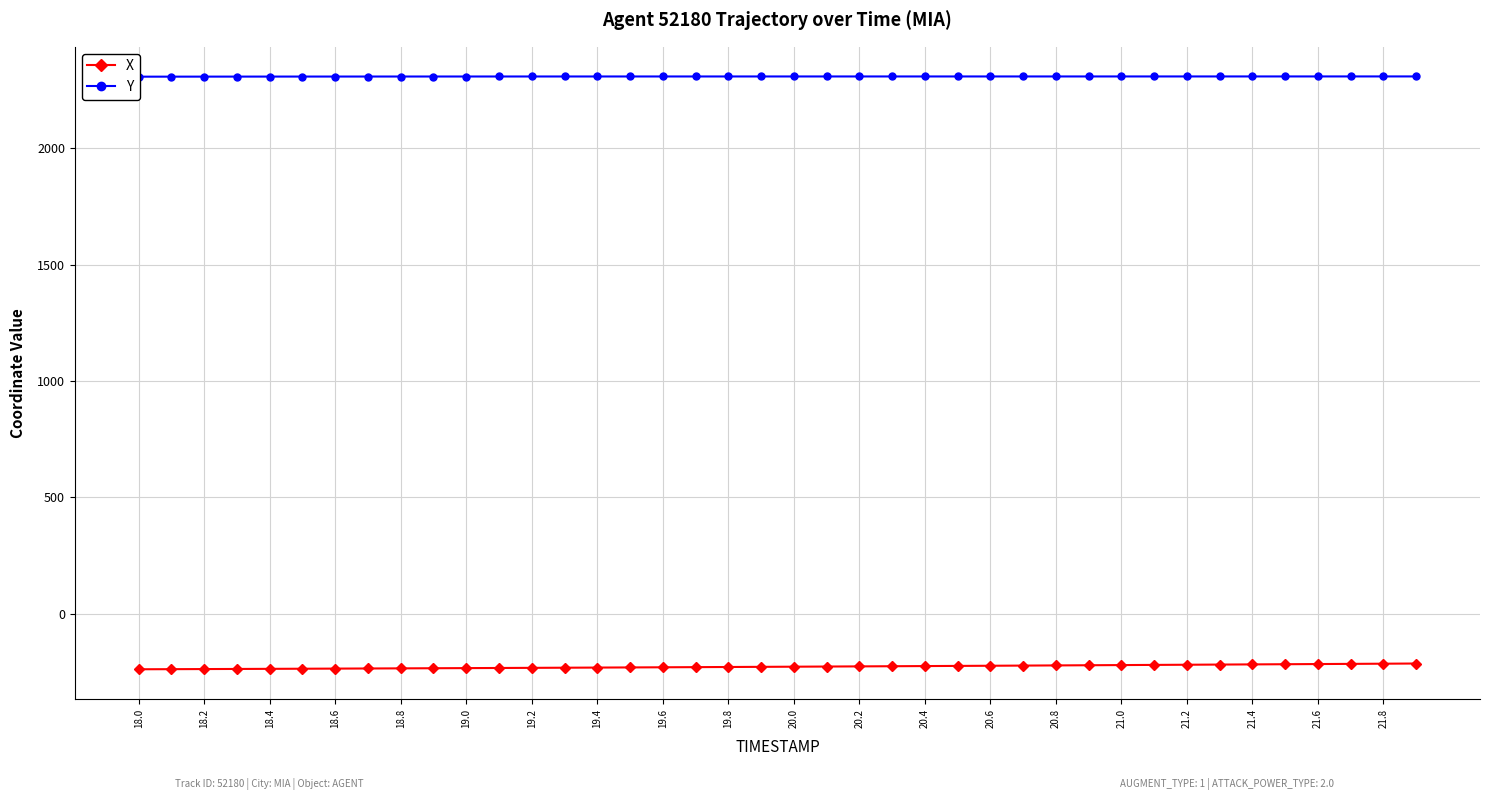

The value of X at 20.6 is -223.2. True or false?

True